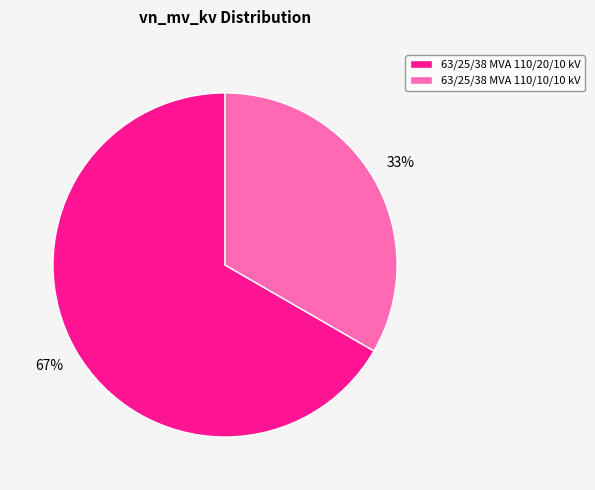

What percentage is the 63/25/38 MVA 110/20/10 kV slice, to the nearest percent?

67%